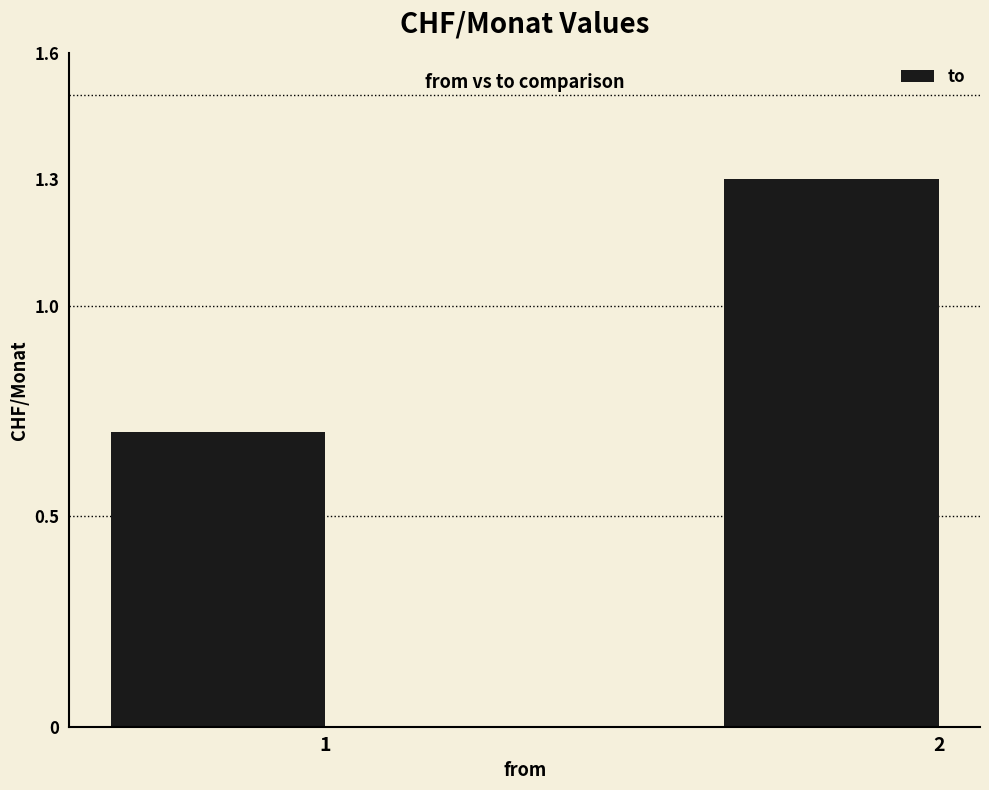

Rank the categories by value from lowest to highest.

1, 2